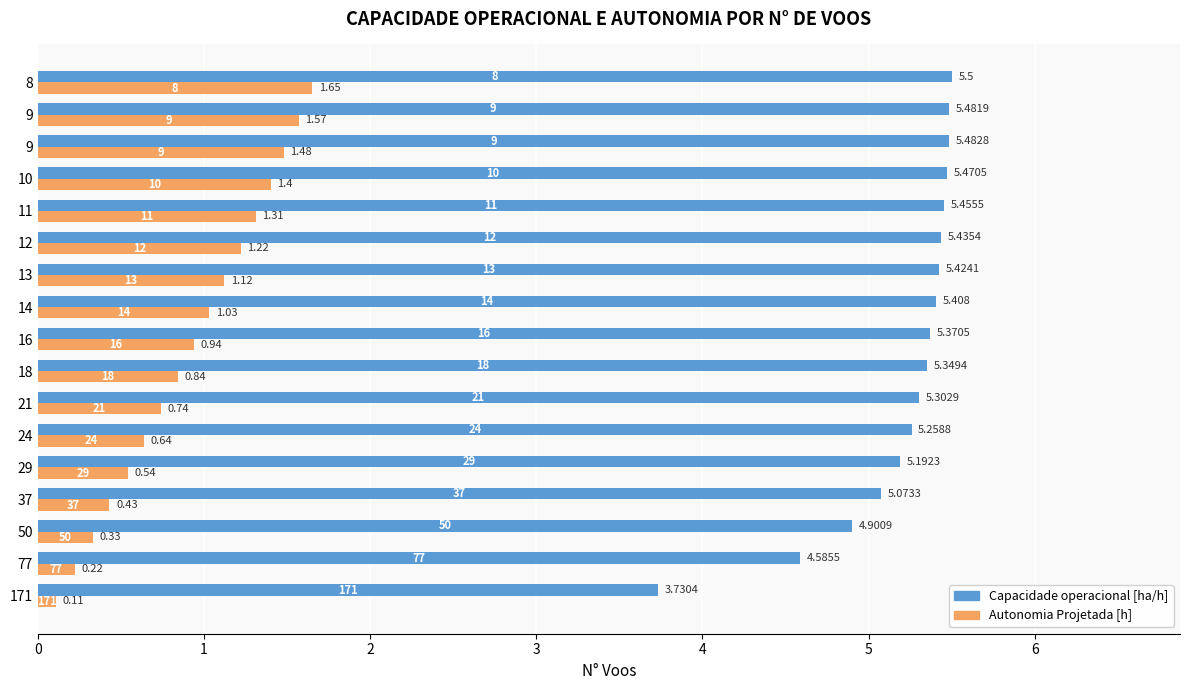

How many values in the Capacidade operacional [ha/h] series exceed 5?

14